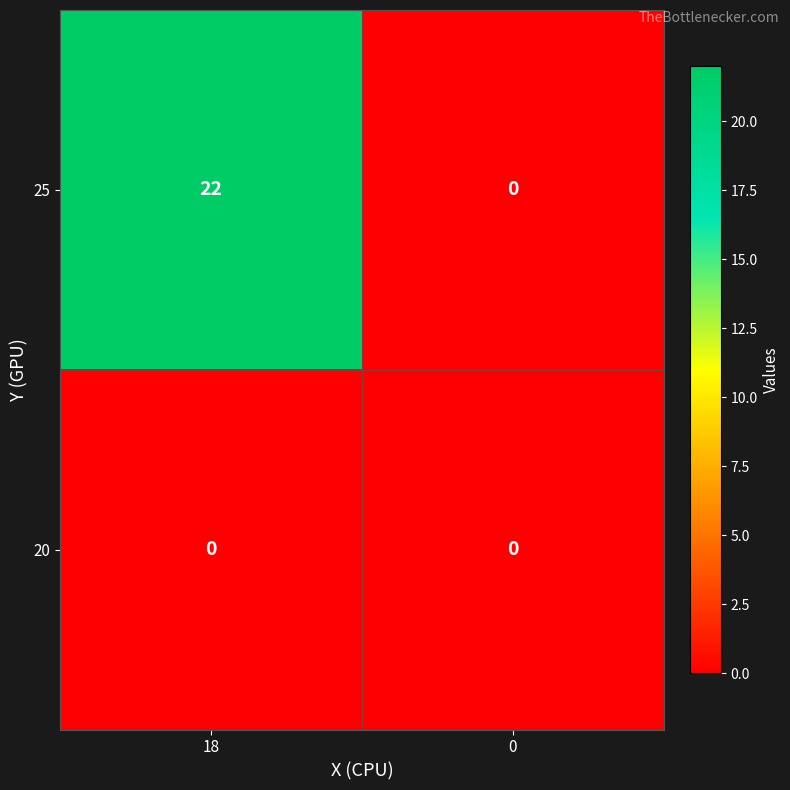

Reading right to left, what are all the values shown in this chart?

25: 0=0	18=22
20: 0=0	18=0